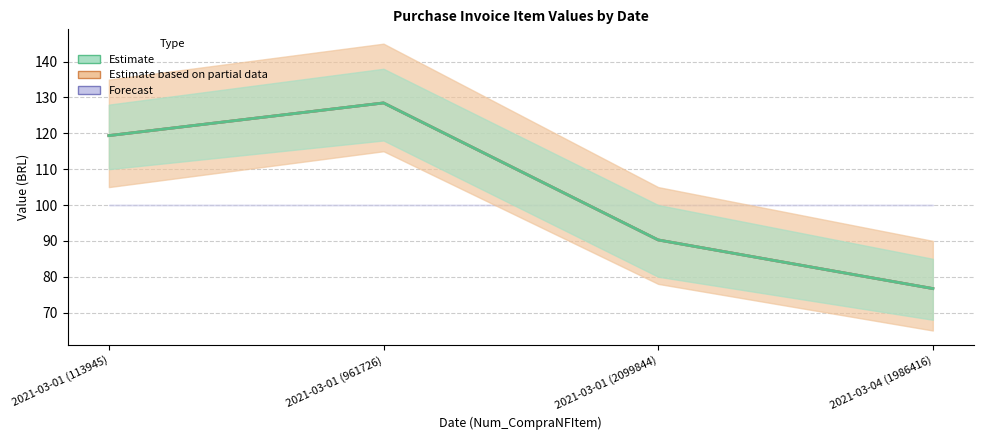

Is it true that Estimate (center) equals 25.2 at 2021-03-01 (2099844)?

False